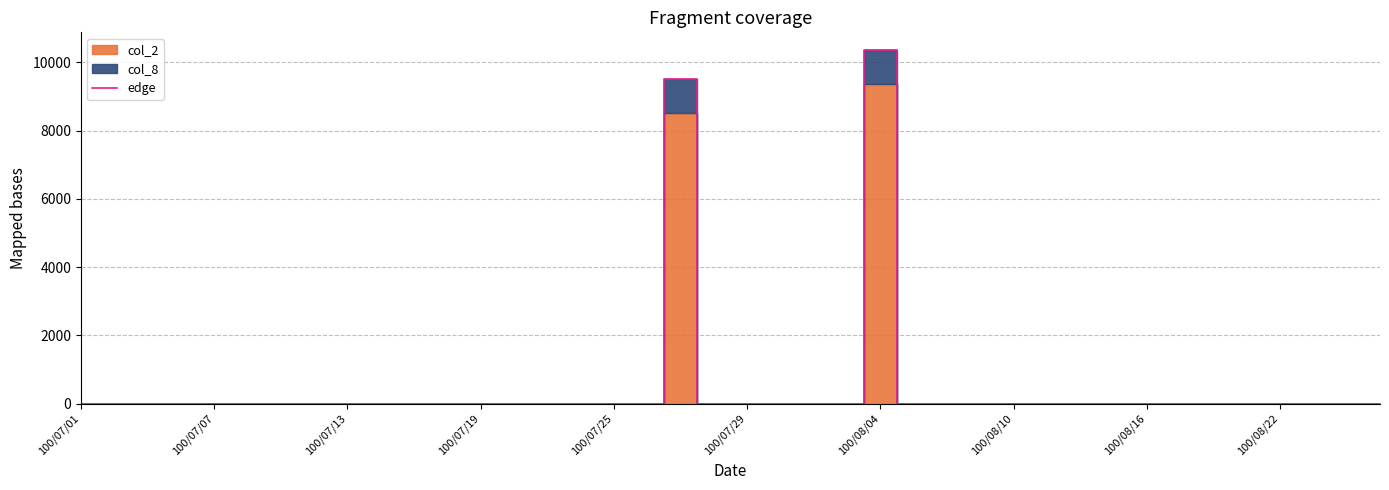

Which category has the highest value in the edge series?

100/08/04